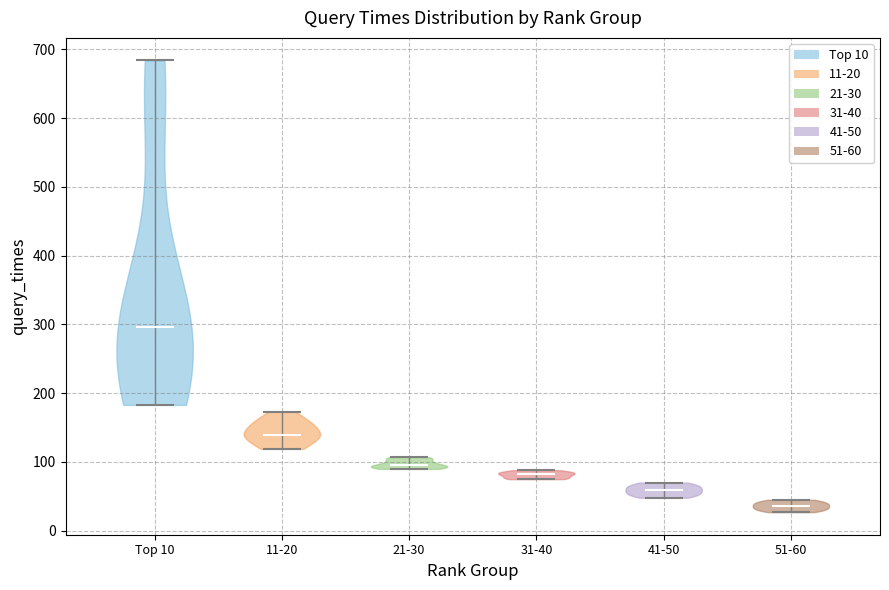

Reading left to right, read every violin against the y-axis: where its median line is, and the lowest and highest points it reaches. The values are not printed on the chart, so give them approximately, as read against the axis.

Top 10: median line 300, lowest point 180, highest point 680
11-20: median line 140, lowest point 120, highest point 170
21-30: median line 100, lowest point 90, highest point 110
31-40: median line 80, lowest point 80, highest point 90
41-50: median line 60, lowest point 50, highest point 70
51-60: median line 40, lowest point 30, highest point 50